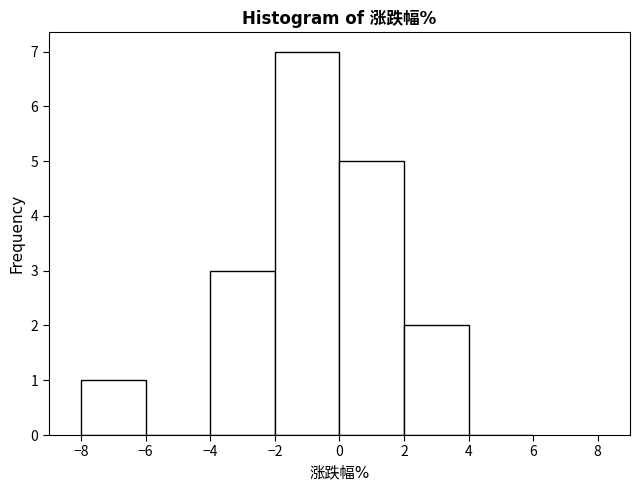

Reading left to right, transcribe this chart: for each bar, give the range it covers on the x-axis and its height. The values are not printed on the chart, so give them approximately, as read against the axis.

-8 to -6: 1
-6 to -4: 0
-4 to -2: 3
-2 to 0: 7
0 to 2: 5
2 to 4: 2
4 to 6: 0